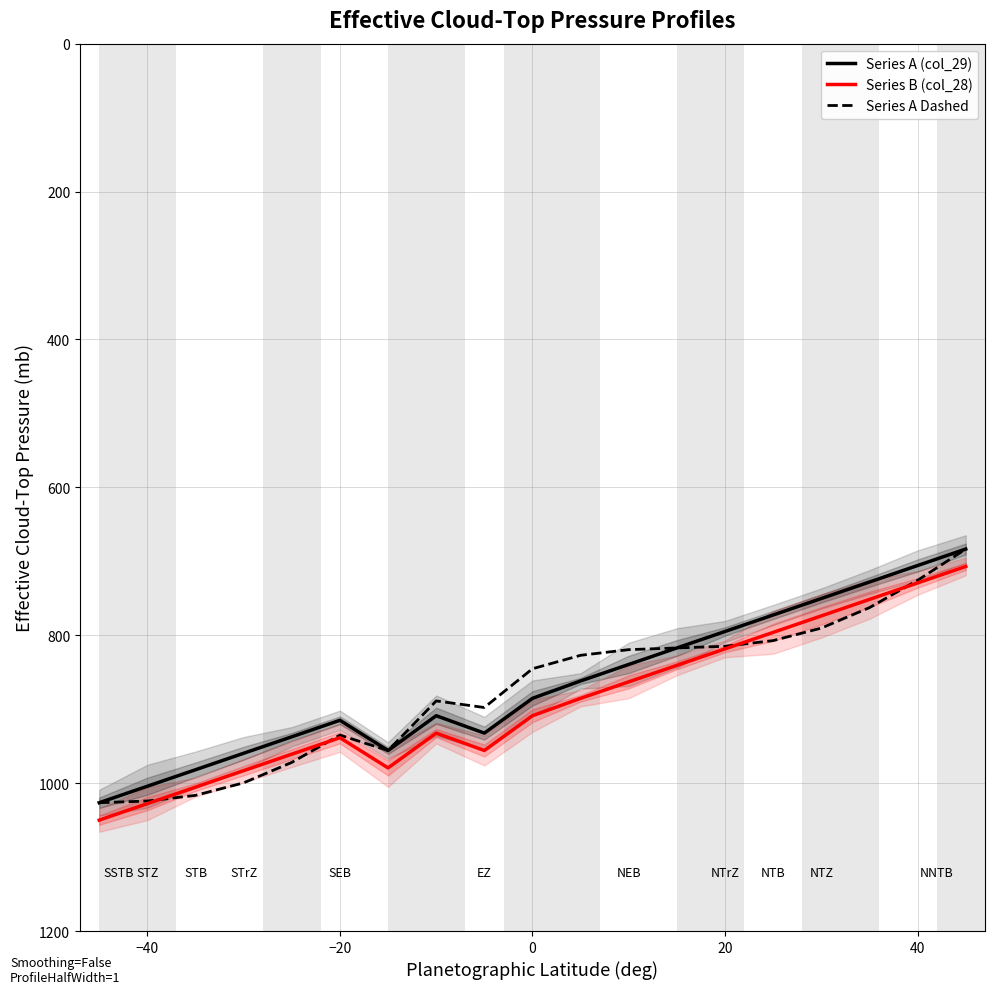

Which series has the largest range (max minus min)?

Series A (col_29)